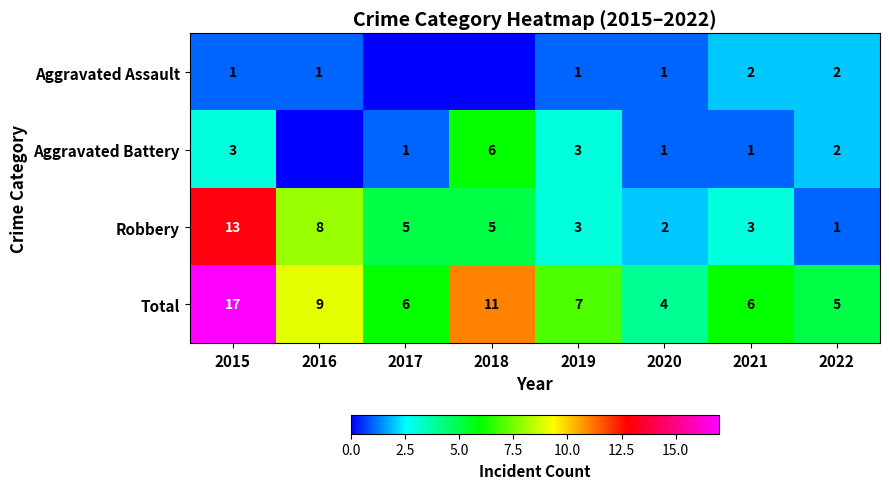

What is the total value across all series at 2015?

34